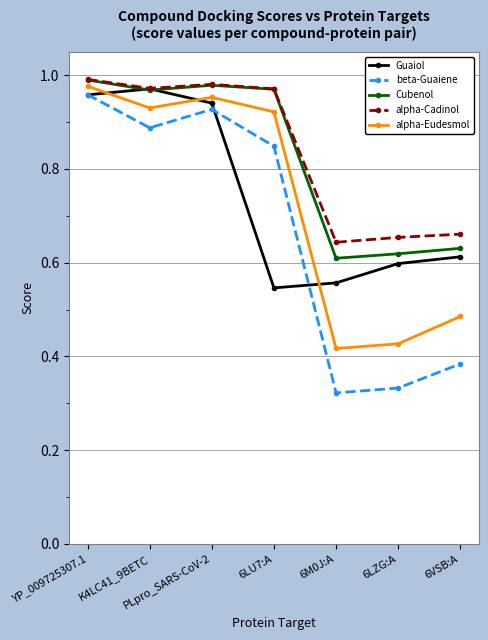

What is the label of the 7th point from the right?

YP_009725307.1